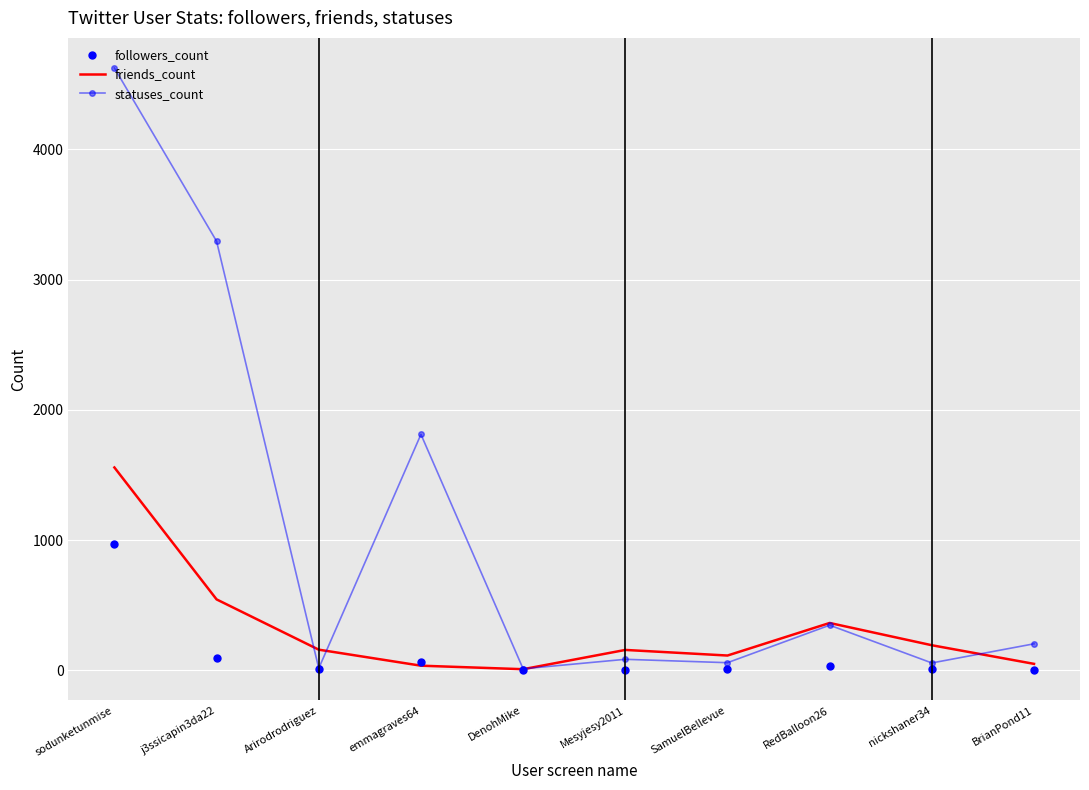

What is the difference between the friends_count values at j3ssicapin3da22 and sodunketunmise?

1013